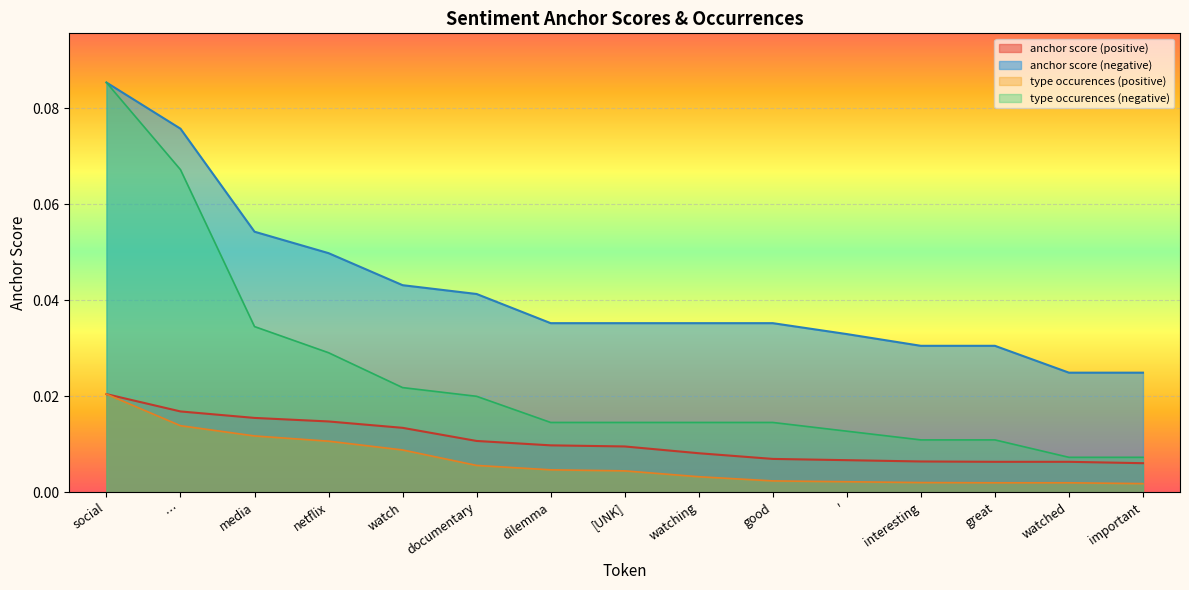

Count the number of data series in this chart.

4